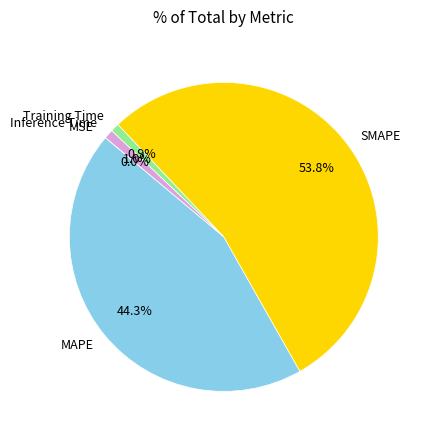

How much of the chart is everything except SMAPE?

46.2%